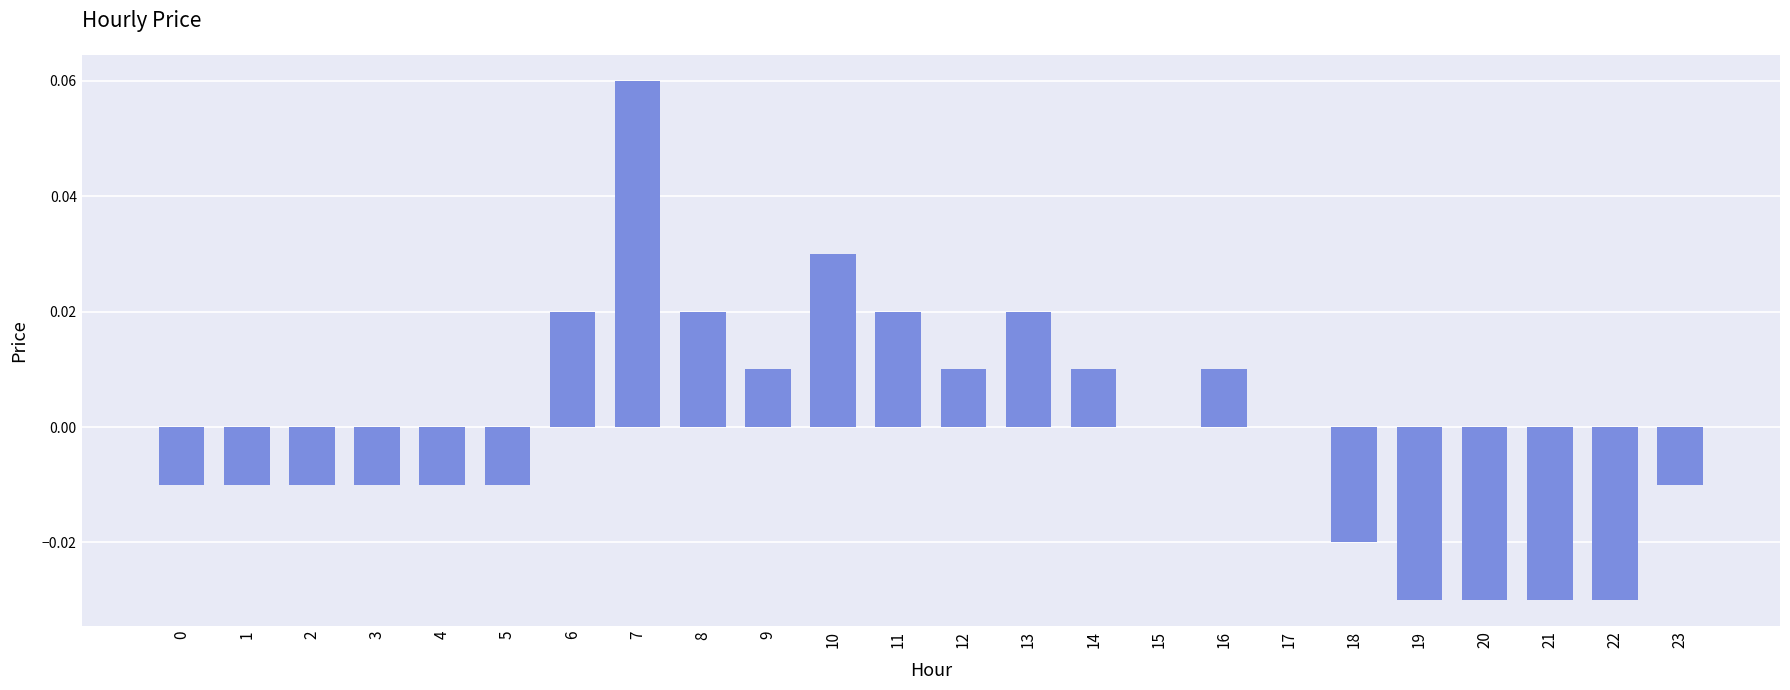

Which category has the highest value across all series?

7